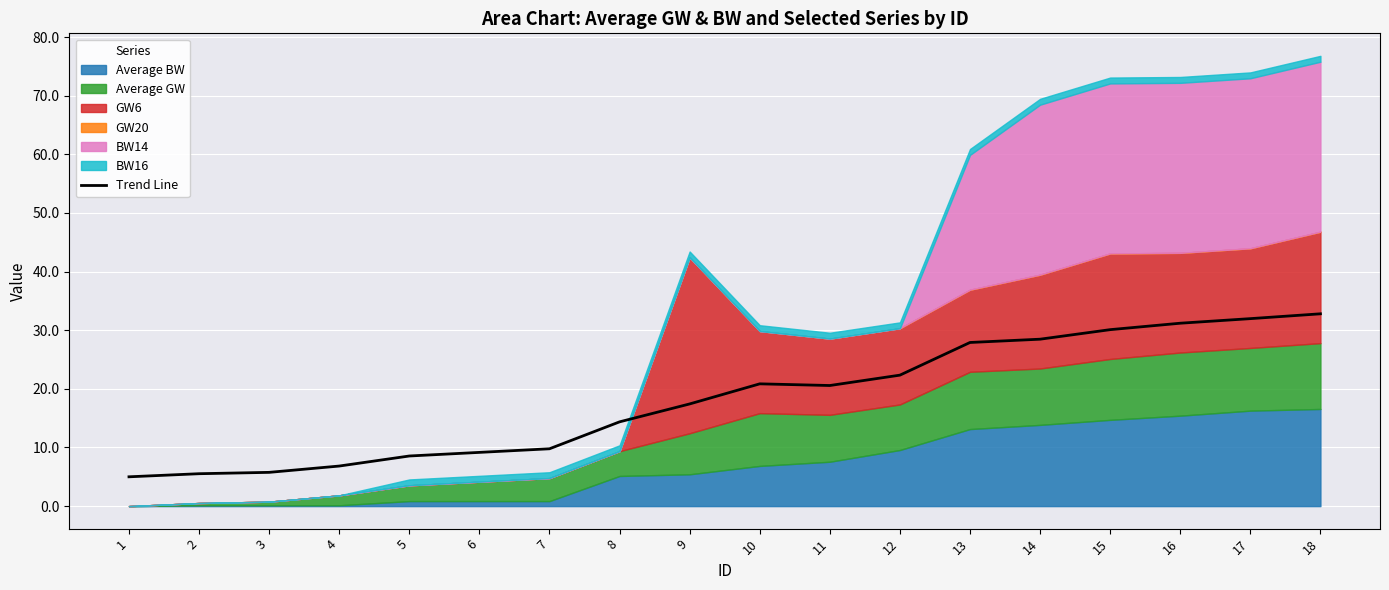

The chart shows a value of 30.9 at 11. True or false?

False